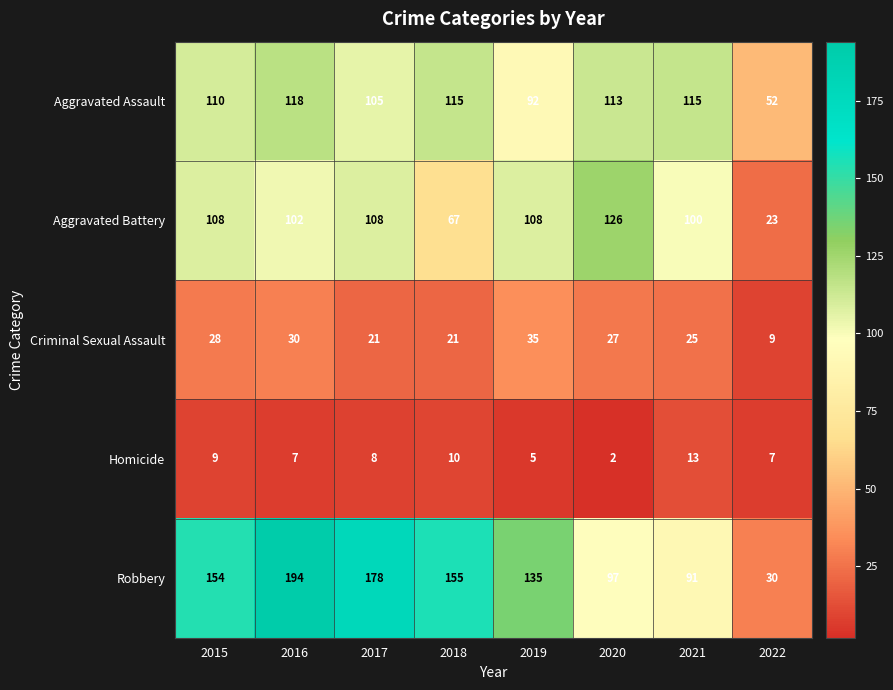

Is it true that Aggravated Assault equals 56 at 2019?

False